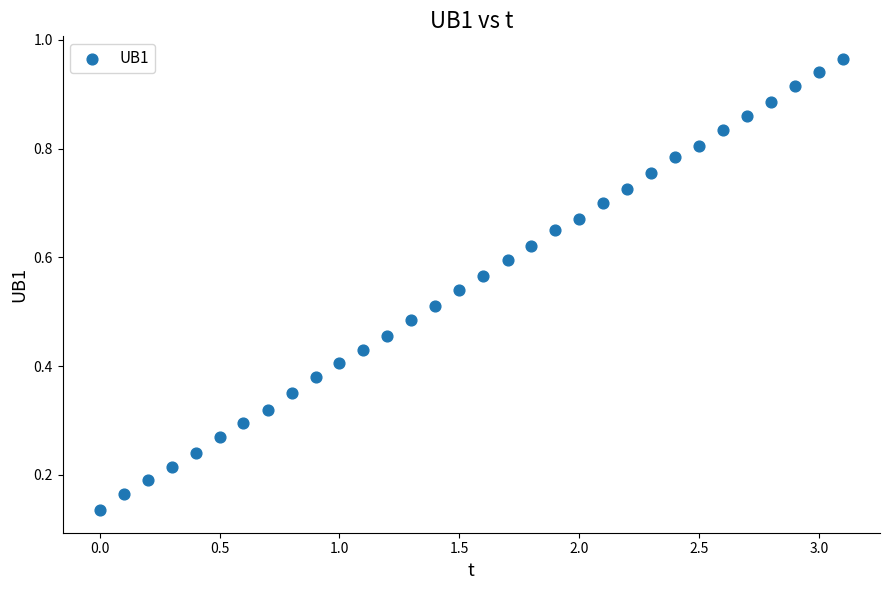

What is the range of X values (max minus min)?

3.1